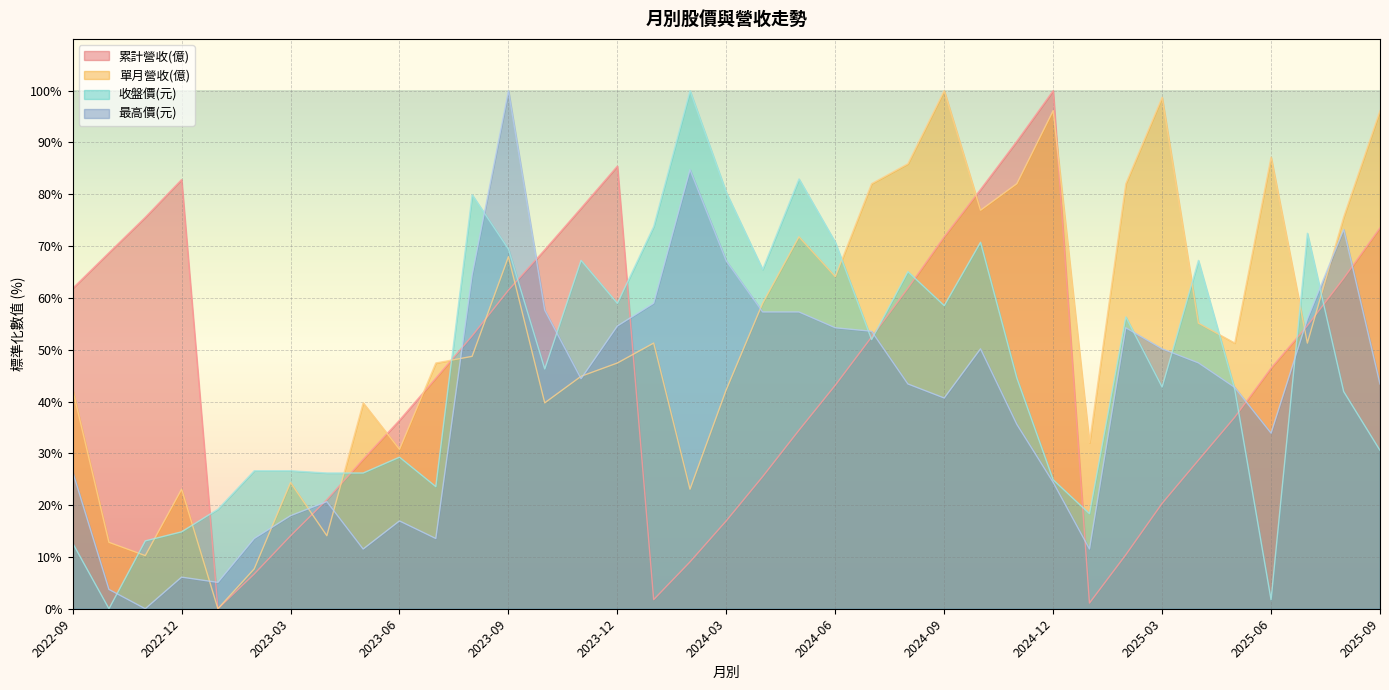

How many lines are shown in the chart?

4